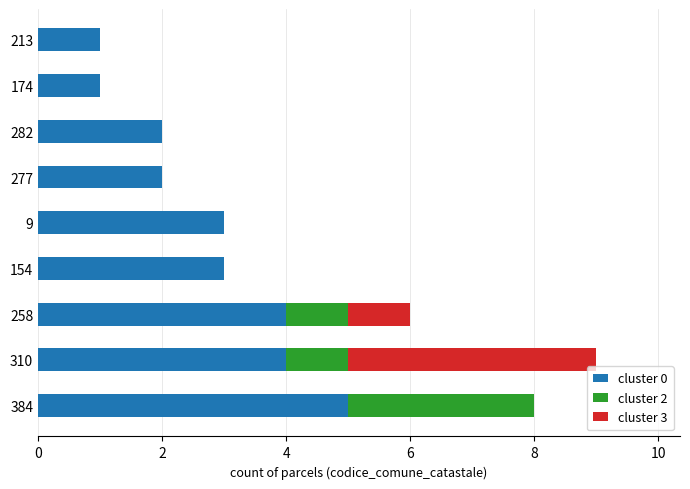

Is it true that cluster 0 equals 5 at 9?

False